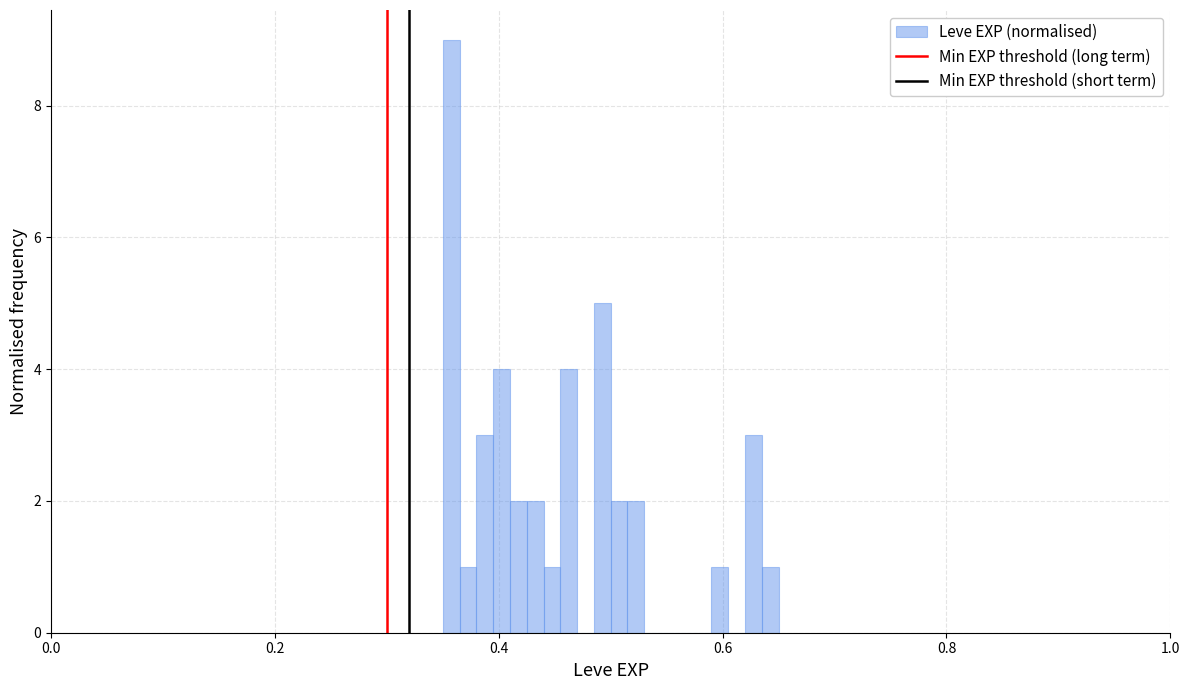

Around what value on the x-axis is the tallest bar? Give the approximate position of its centre, as read against the axis.

0.36